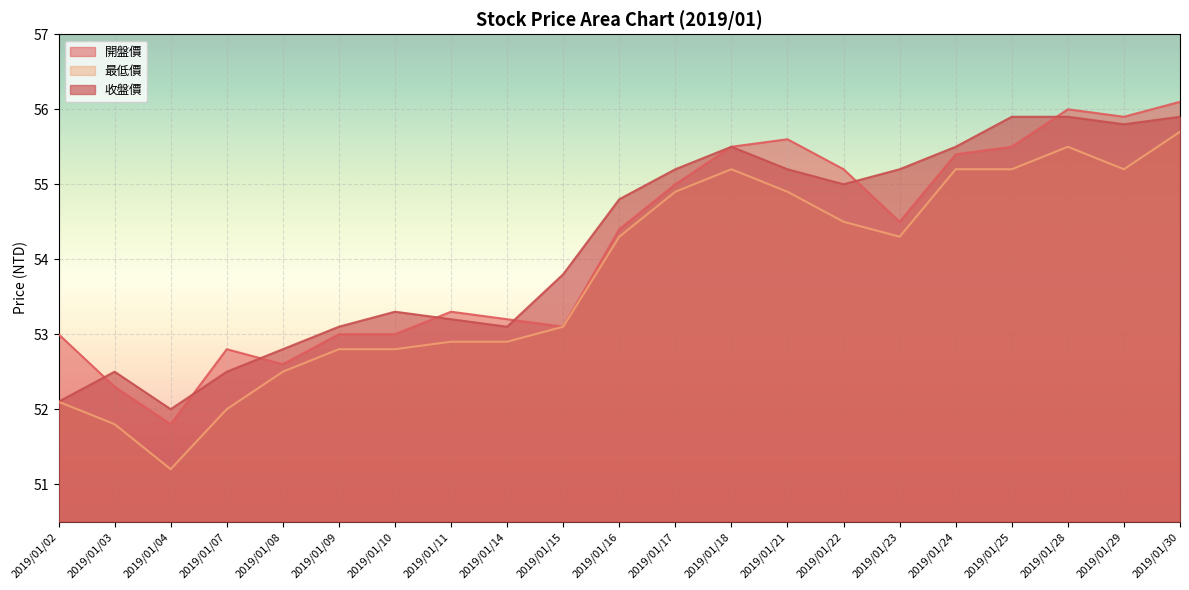

Rank the series at 2019/01/07 from lowest to highest value.

最低價, 收盤價, 開盤價